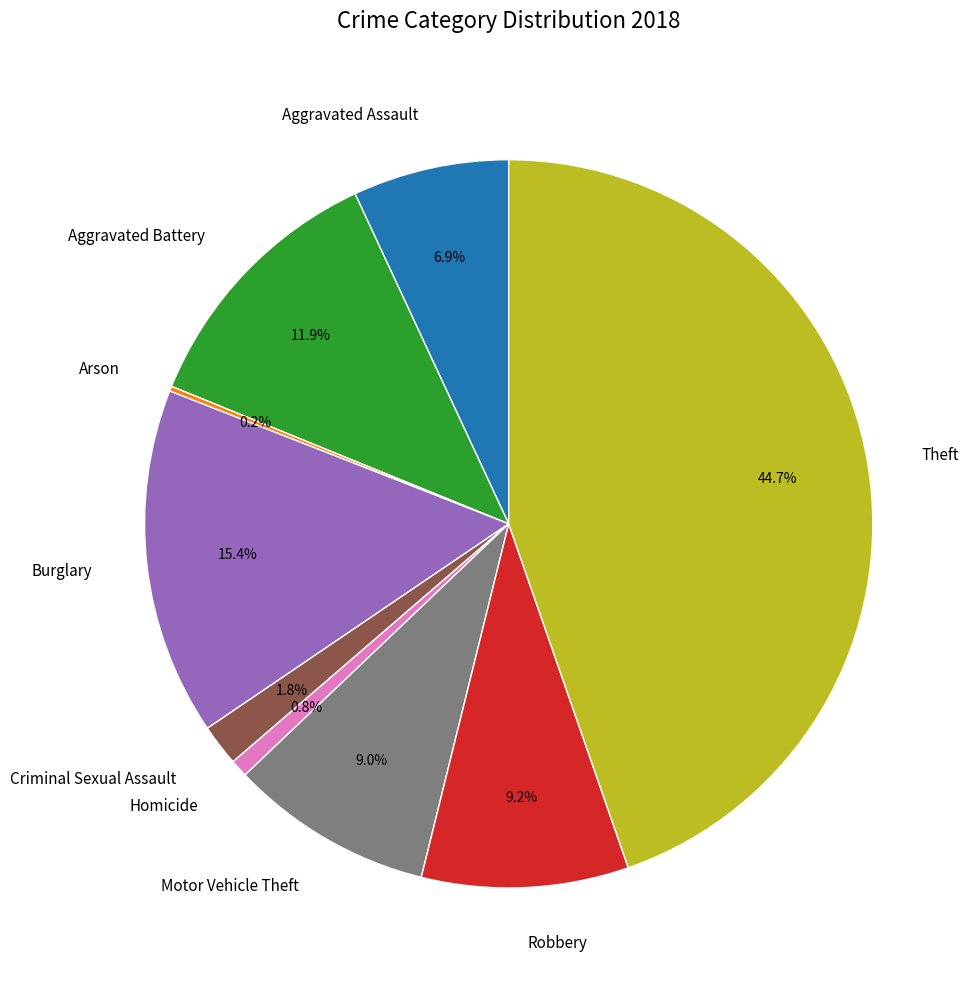

What percentage is NOT represented by Homicide?

99.2%